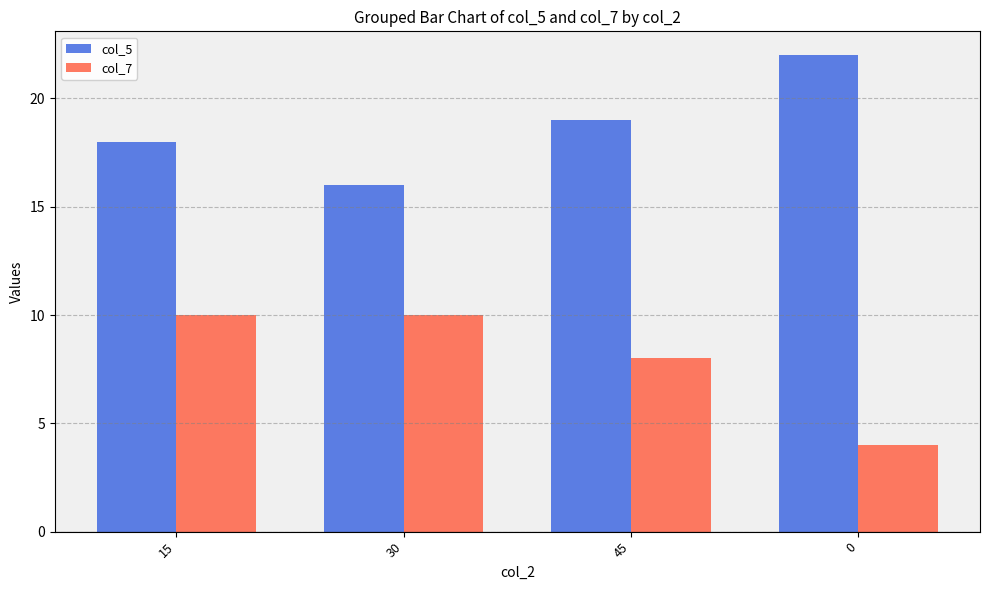

Count the number of categories in the chart.

4